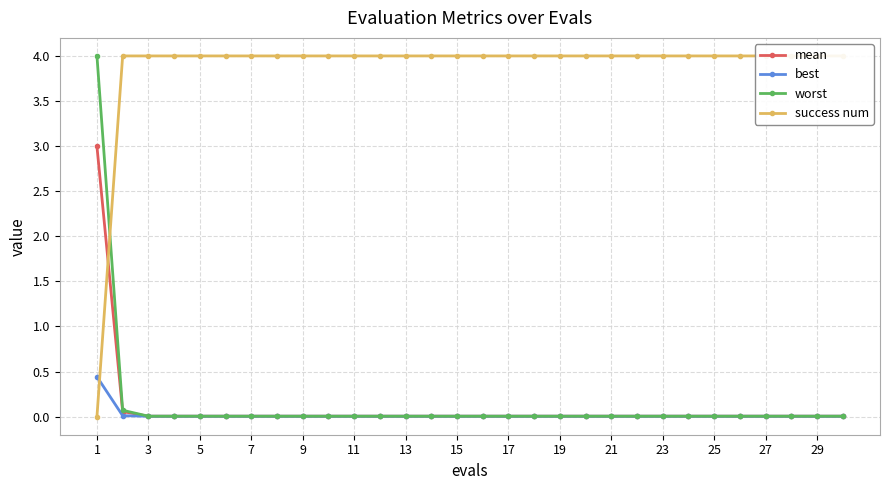

After their last crossing, which series has the higher values: success num or best?

success num